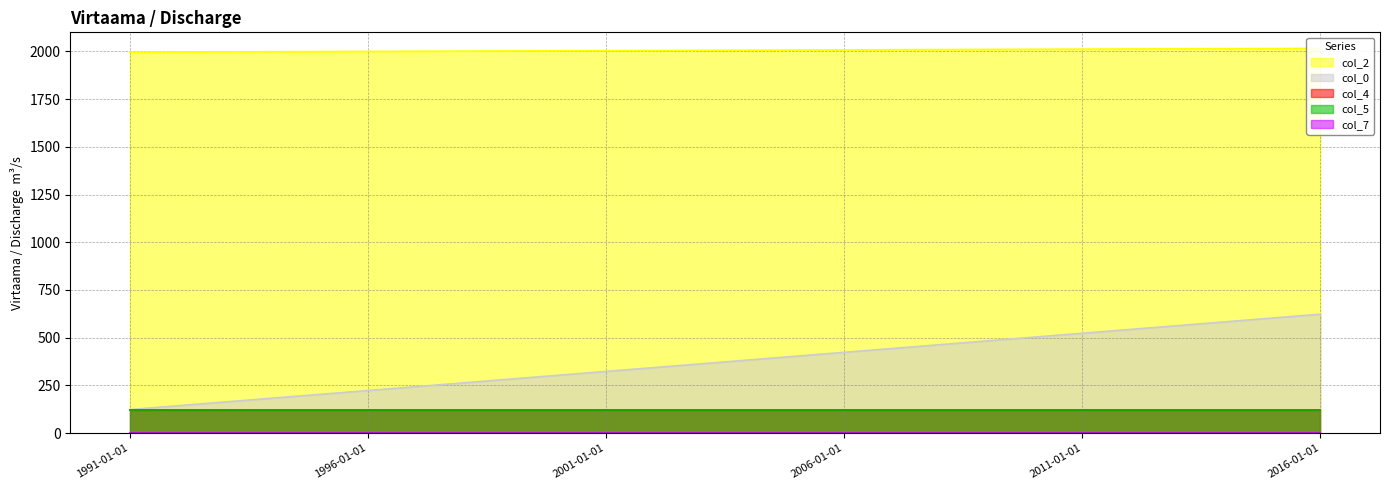

Reading left to right, list all the values displayed in this chart.

col_0: 1991-01-01=123	1996-01-01=223	2001-01-01=323	2006-01-01=423	2011-01-01=523	2016-01-01=623
col_2: 1991-01-01=1996	1996-01-01=2000	2001-01-01=2004	2006-01-01=2008	2011-01-01=2012	2016-01-01=2016
col_4: 1991-01-01=123	1996-01-01=123	2001-01-01=123	2006-01-01=123	2011-01-01=123	2016-01-01=123
col_5: 1991-01-01=123	1996-01-01=123	2001-01-01=123	2006-01-01=123	2011-01-01=123	2016-01-01=123
col_7: 1991-01-01=1	1996-01-01=1	2001-01-01=1	2006-01-01=1	2011-01-01=1	2016-01-01=1